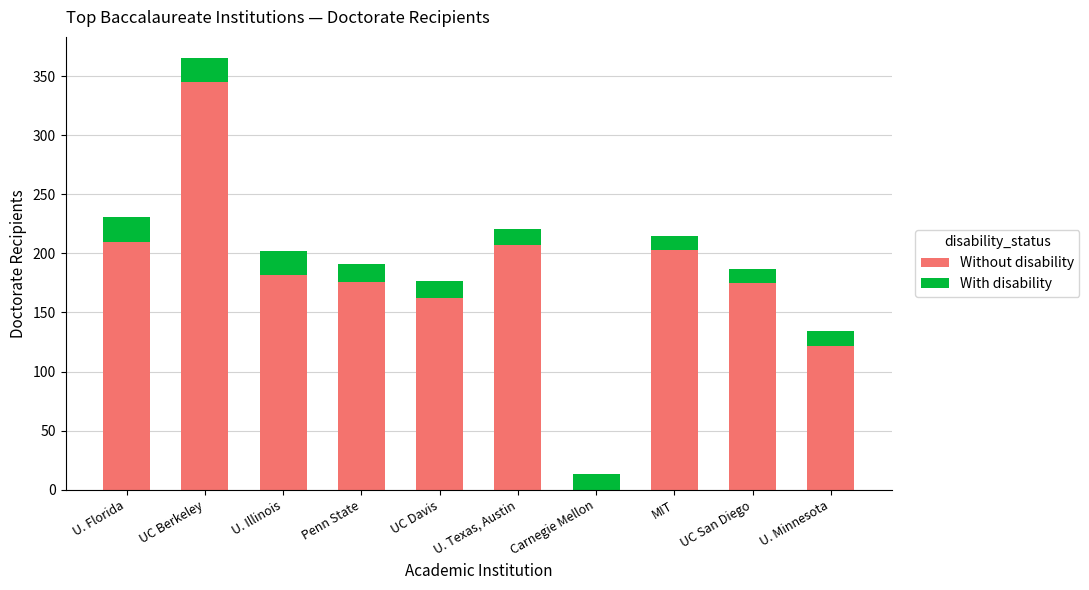

What is the maximum value for Without disability?

345